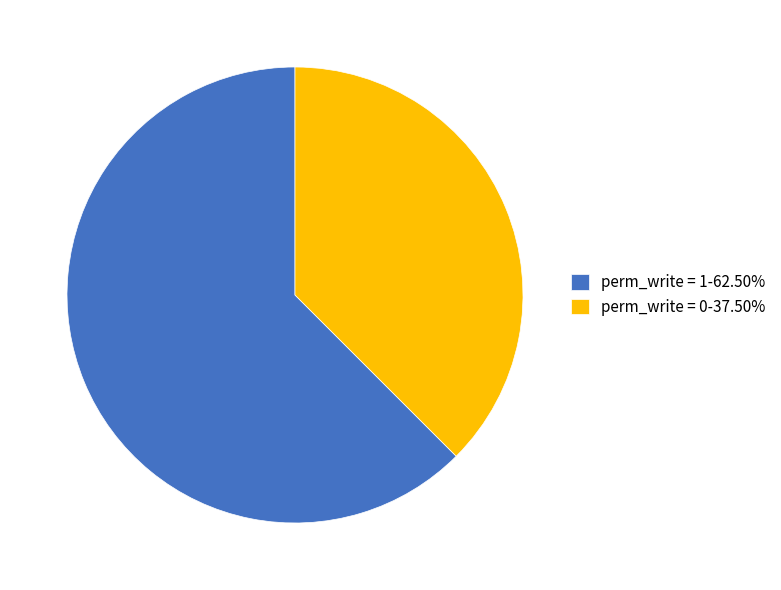

How many segments does this pie chart have?

2